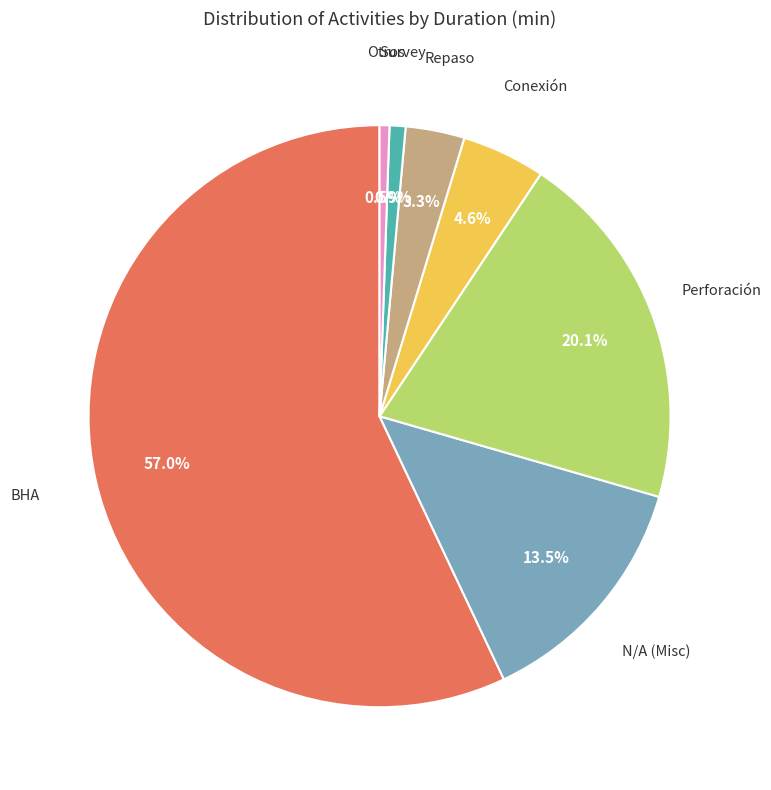

What is the largest slice in the pie chart?

BHA